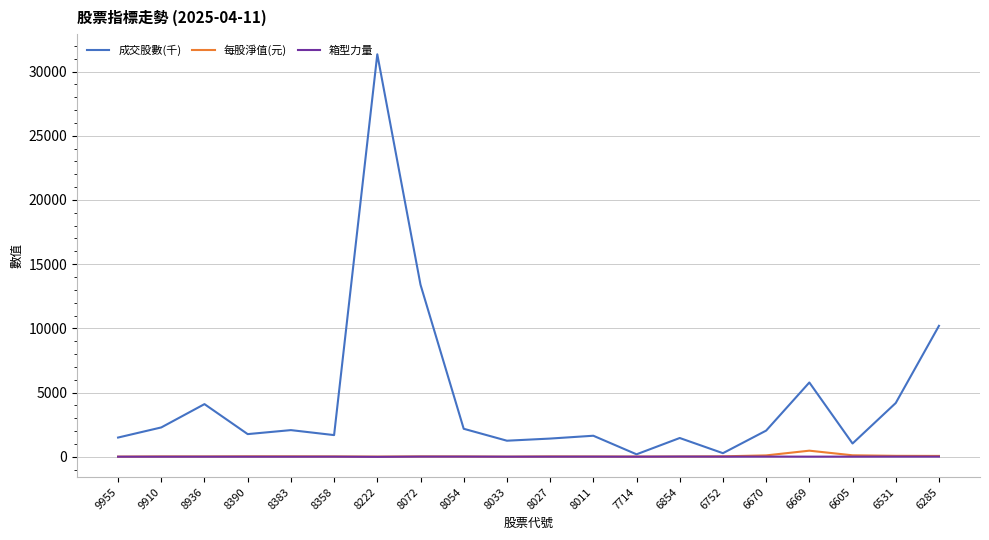

Which series has the largest total across all categories?

成交股數(千)